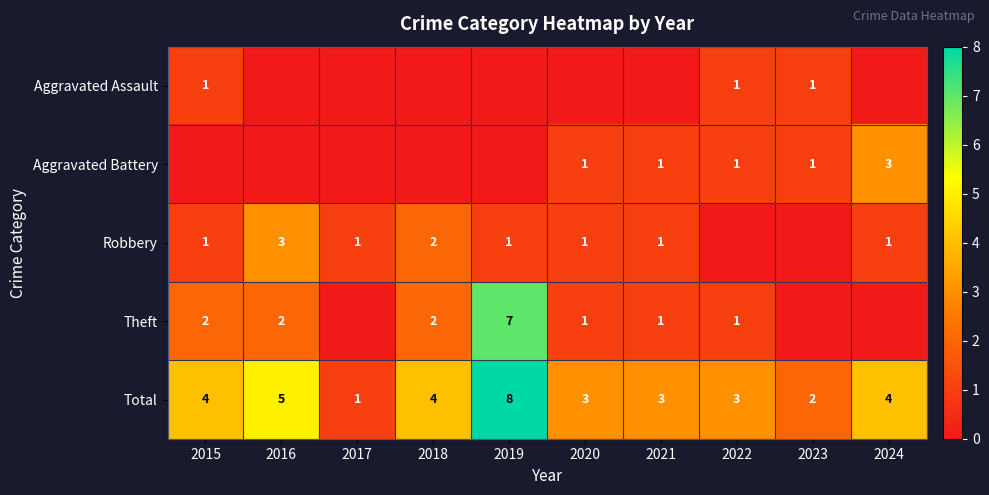

The value of Theft at 2018 is 2. True or false?

True